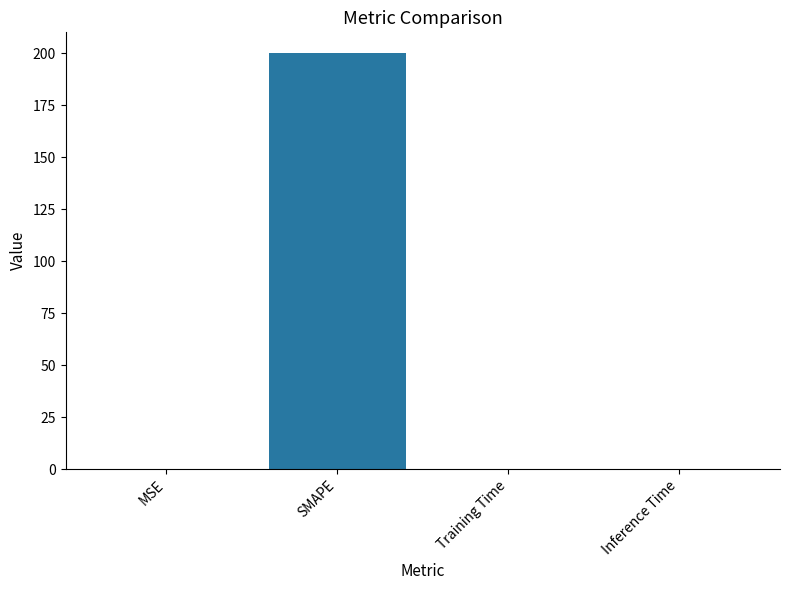

The value at MSE is 0.0. True or false?

True